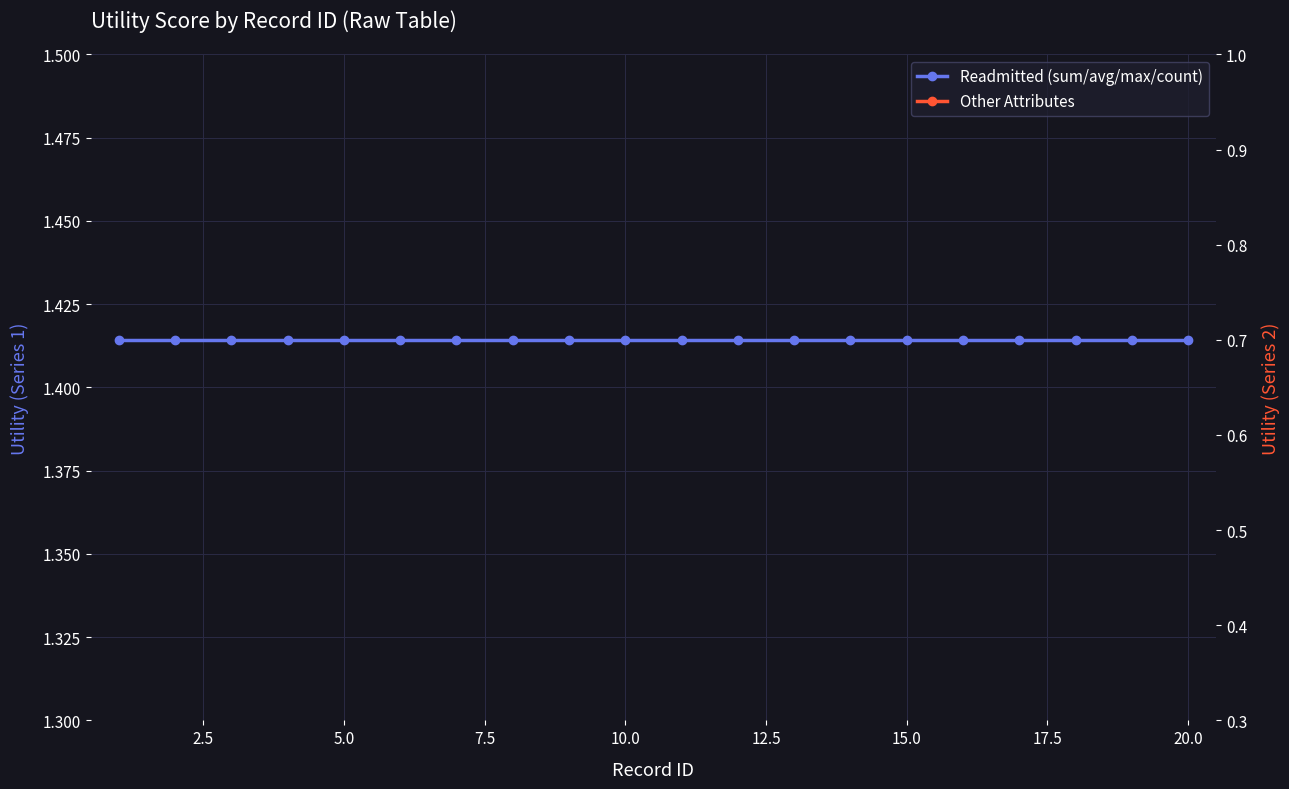

What is the average value of the Other Attributes series?

0.6